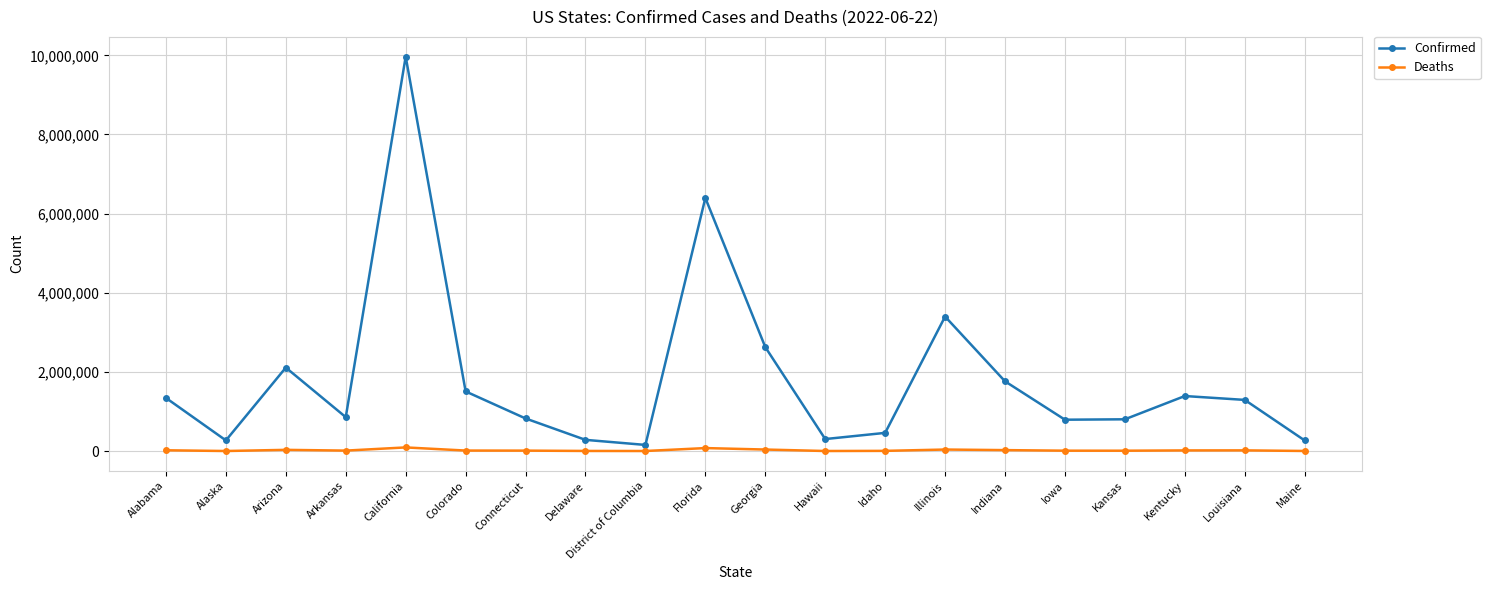

How many lines are shown in the chart?

2